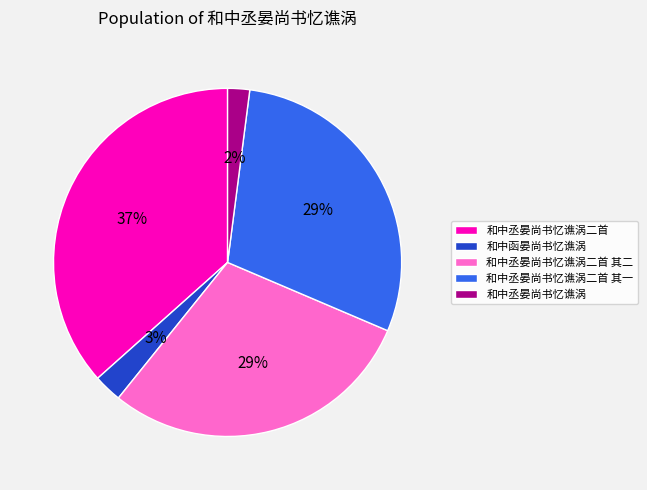

Is the sum of 和中丞晏尚书忆谯涡二首 and 和中函晏尚书忆谯涡 greater than half?

No